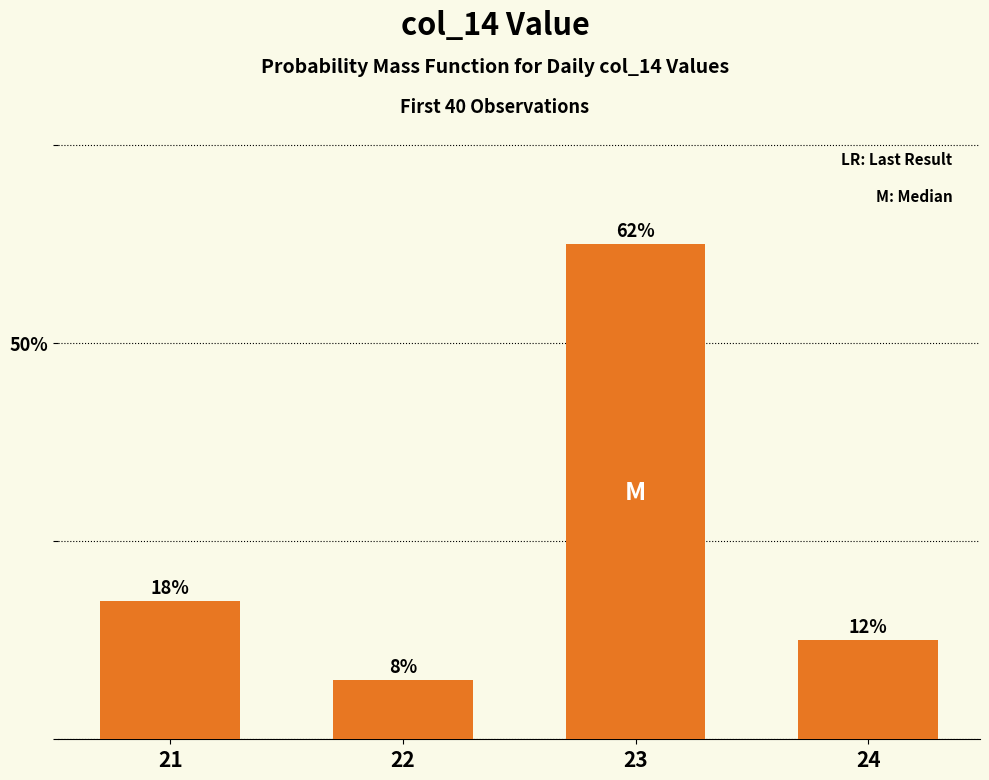

Is it true that the value at 23 is 0.6?

True